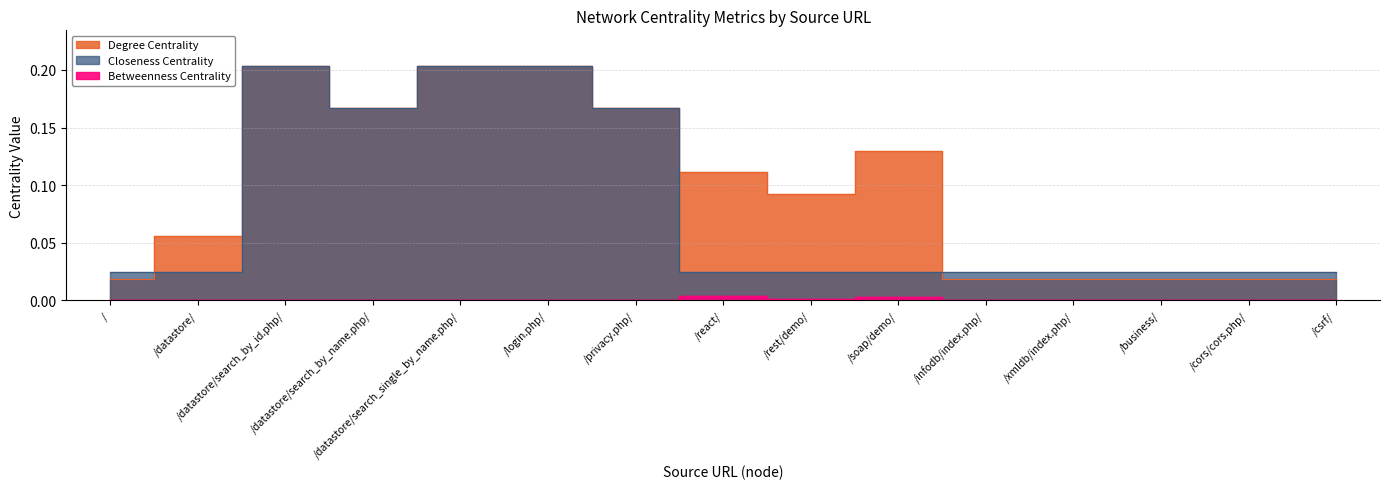

What is the difference between the maximum and minimum values in the Closeness Centrality series?

0.2